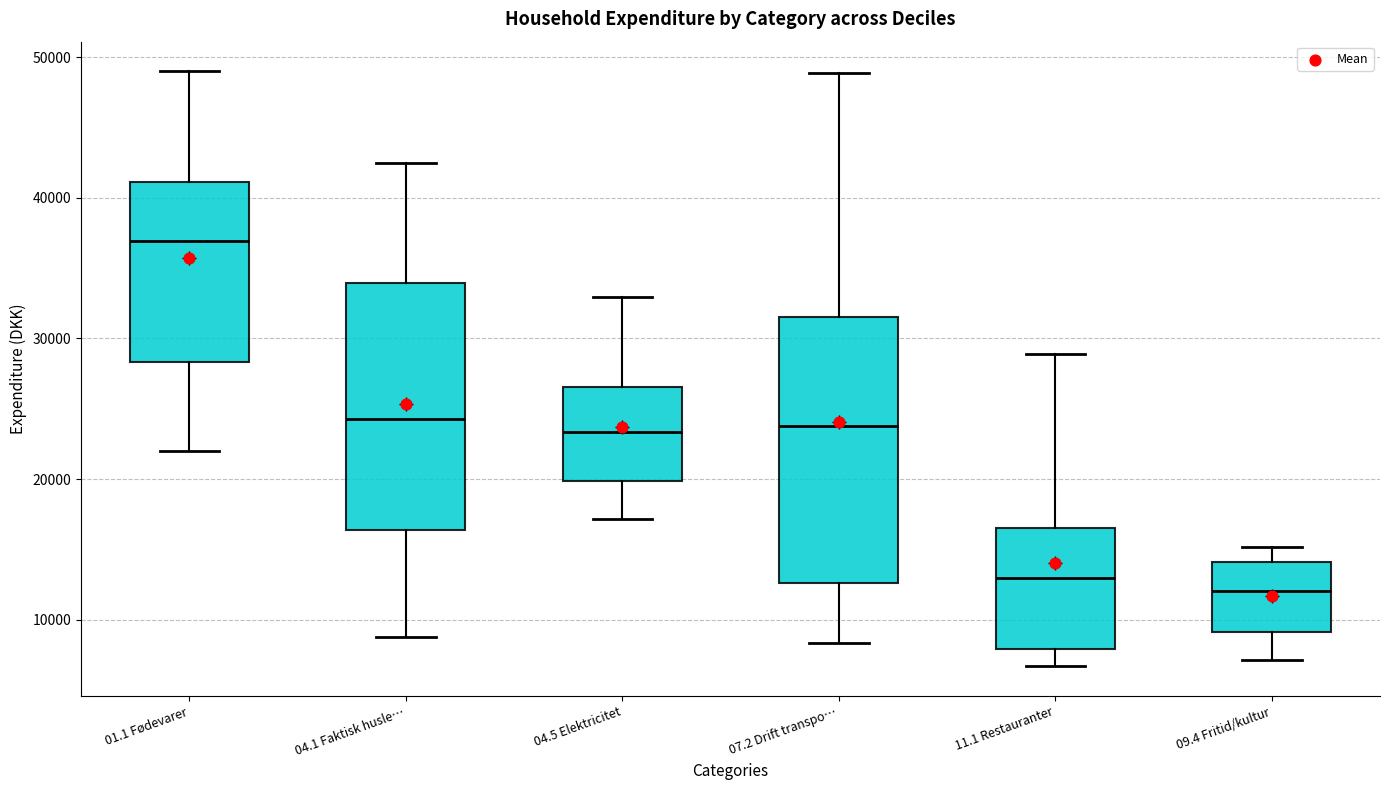

Which box's median line is the highest?

01.1 Fødevarer